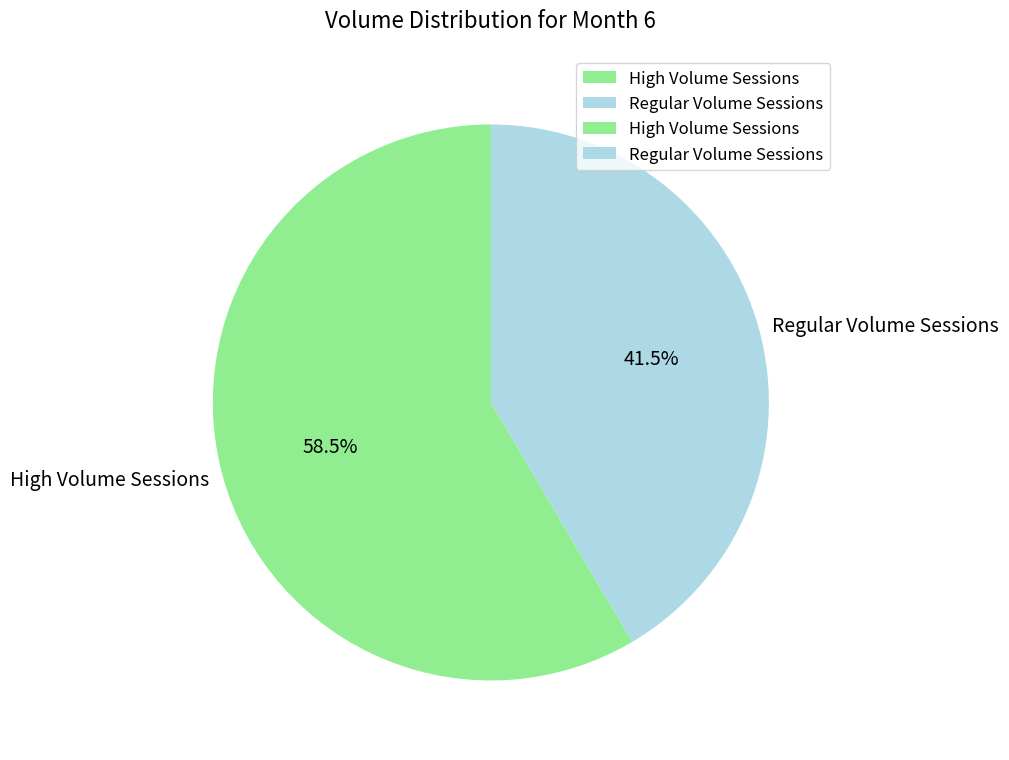

How many slices are in this pie chart?

2